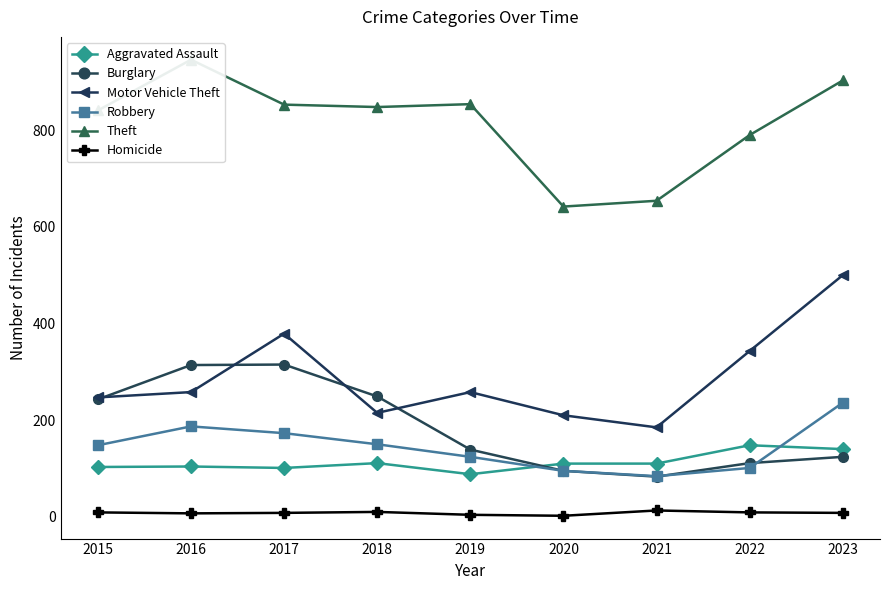

True or false: Theft and Motor Vehicle Theft cross at least once.

False